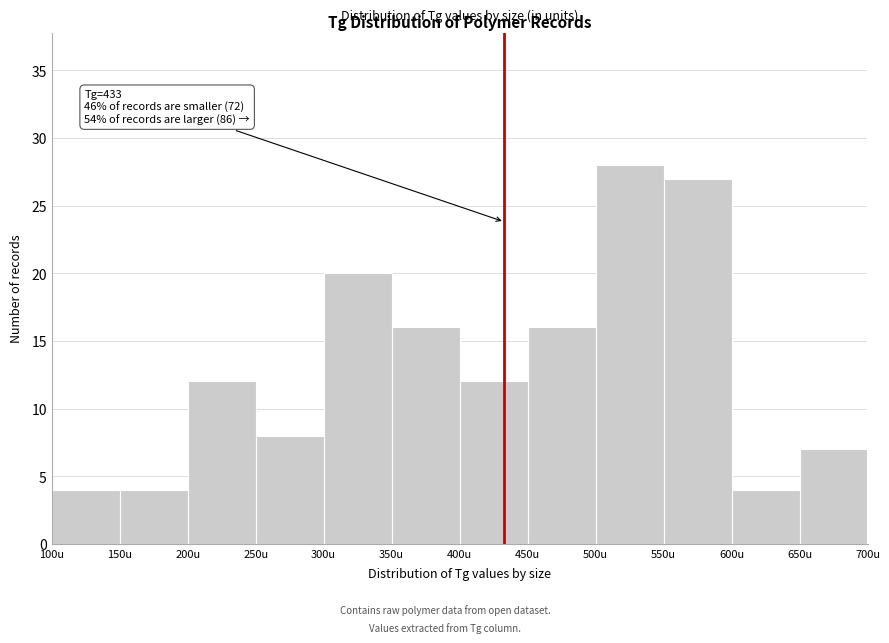

Over which range of the x-axis is the bar tallest?

500 to 550